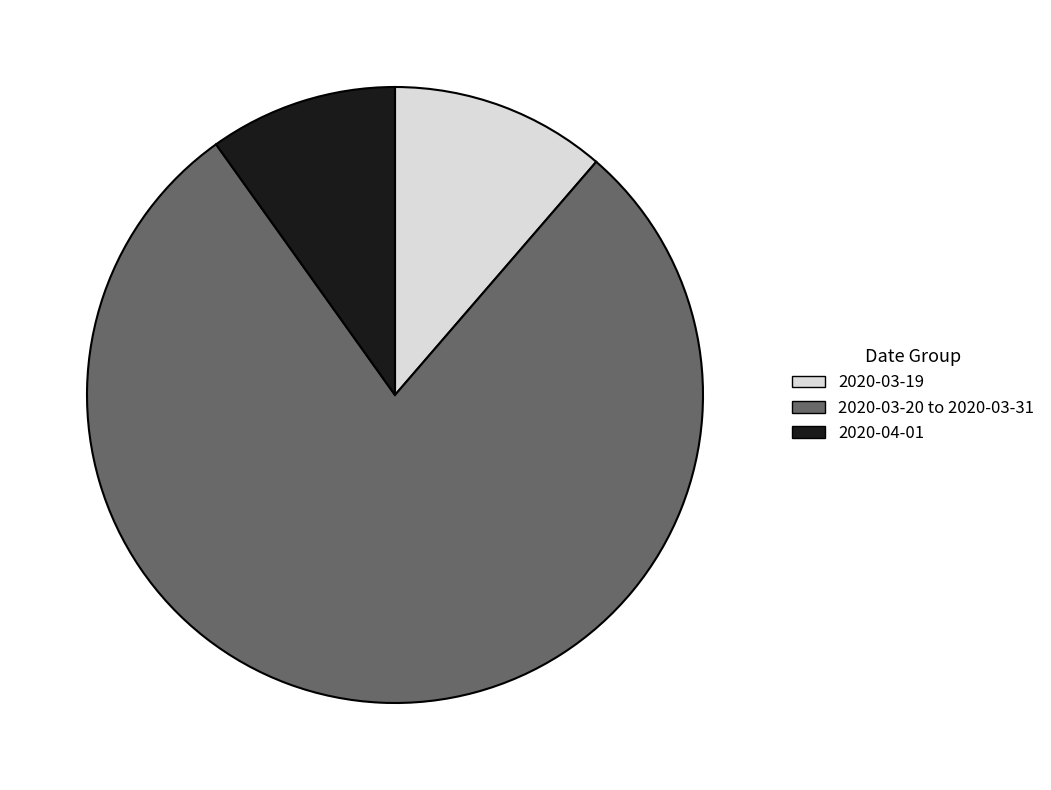

Which slice is the smallest?

2020-04-01